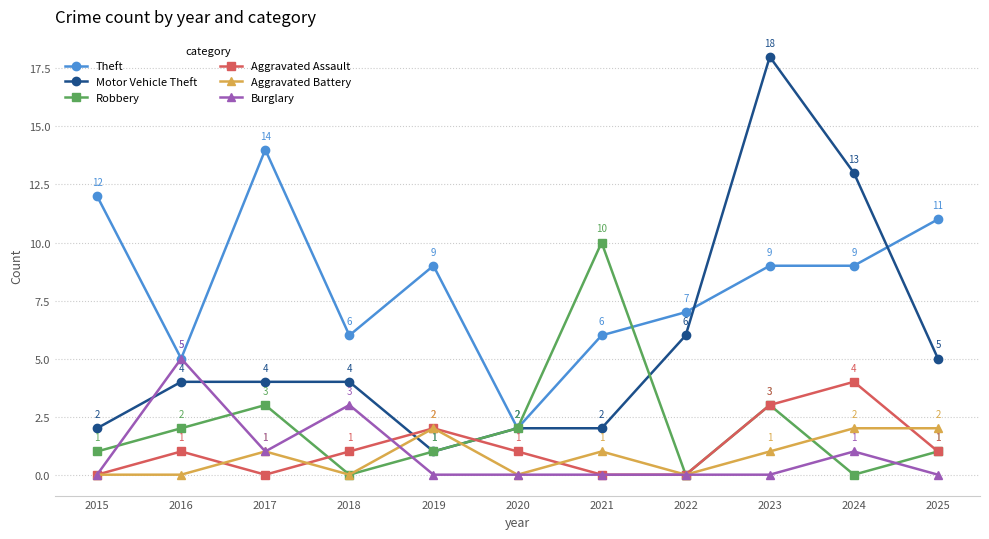

Reading left to right, list all the values displayed in this chart.

Theft: 12	5	14	6	9	2	6	7	9	9	11
Motor Vehicle Theft: 2	4	4	4	1	2	2	6	18	13	5
Robbery: 1	2	3	0	1	2	10	0	3	0	1
Aggravated Assault: 0	1	0	1	2	1	0	0	3	4	1
Aggravated Battery: 0	0	1	0	2	0	1	0	1	2	2
Burglary: 0	5	1	3	0	0	0	0	0	1	0